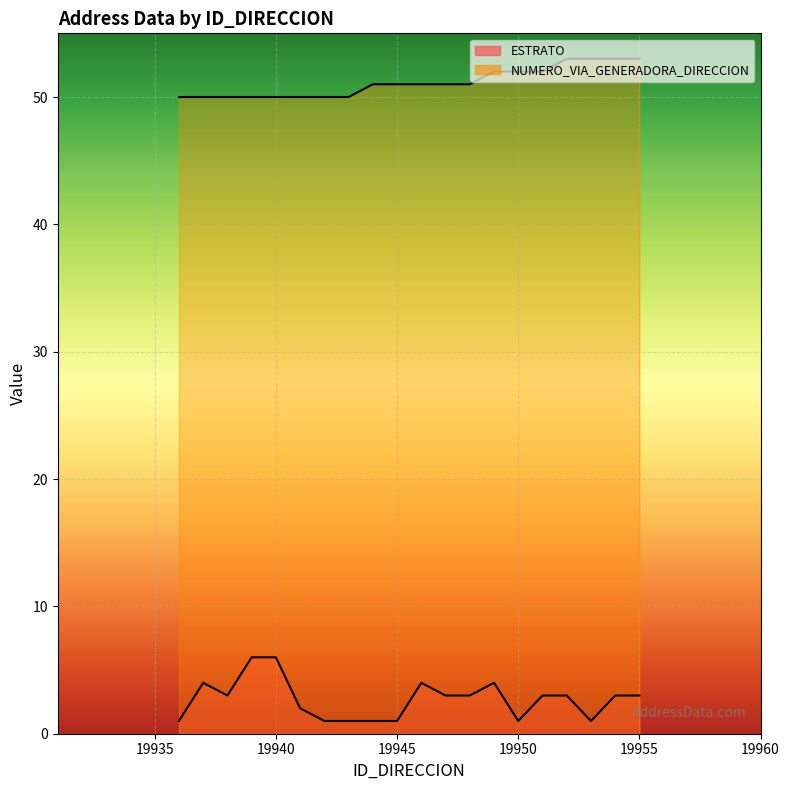

What is the value of the NUMERO_VIA_GENERADORA_DIRECCION point at the 5th from the left?

50